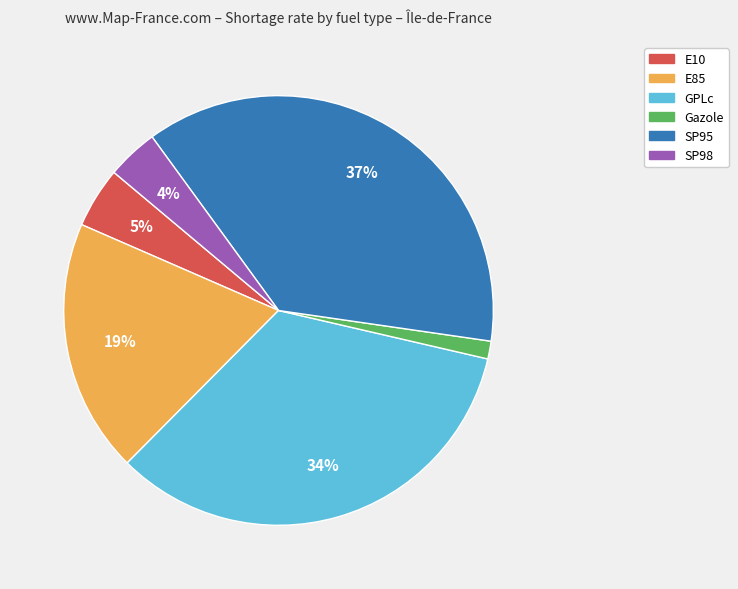

To the nearest percent, what percentage of the pie is E85?

19%